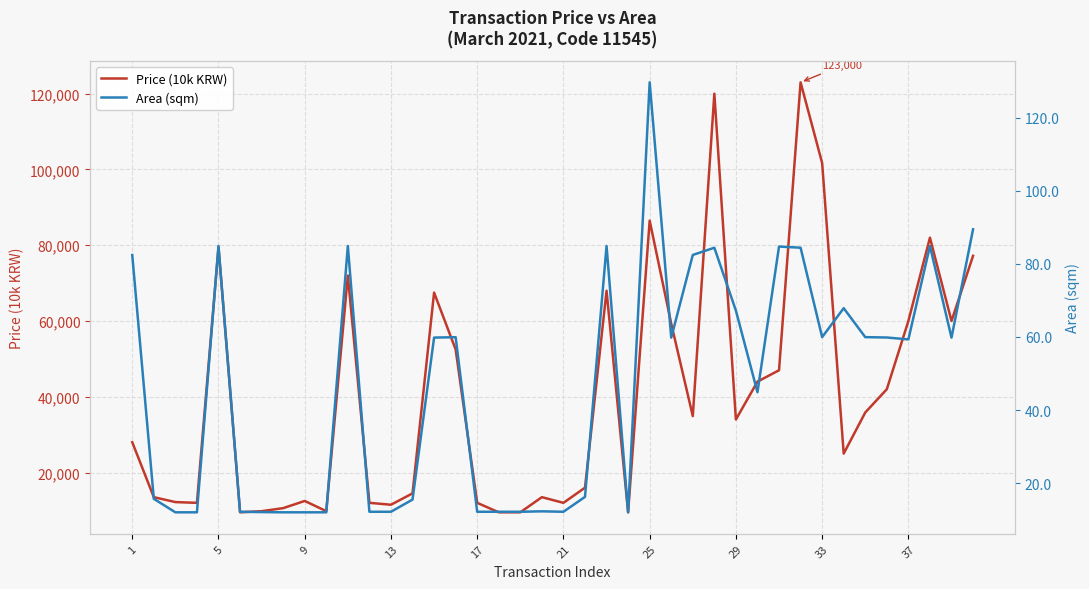

List the series in order of their peak value, highest first.

Price (10k KRW), Area (sqm)